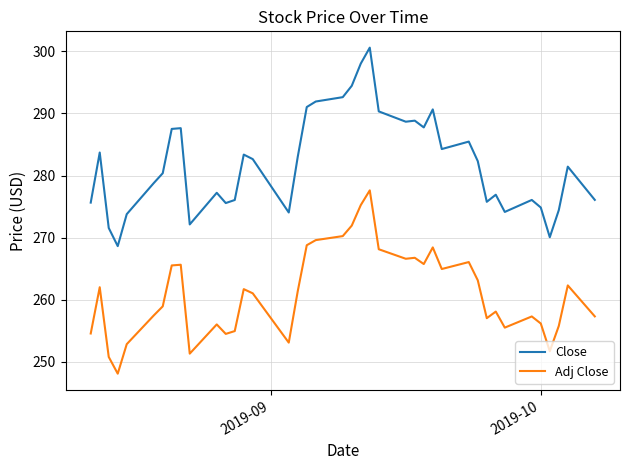

Which series has the largest total across all categories?

Close